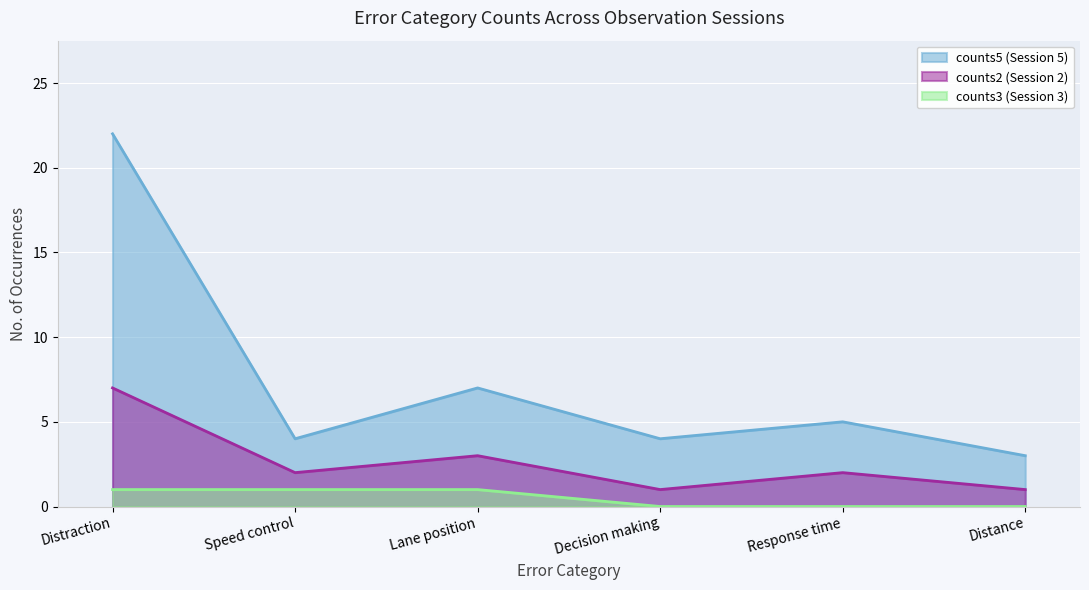

Reading right to left, list all the values displayed in this chart.

counts5: 3	5	4	7	4	22
counts2: 1	2	1	3	2	7
counts3: 0	0	0	1	1	1